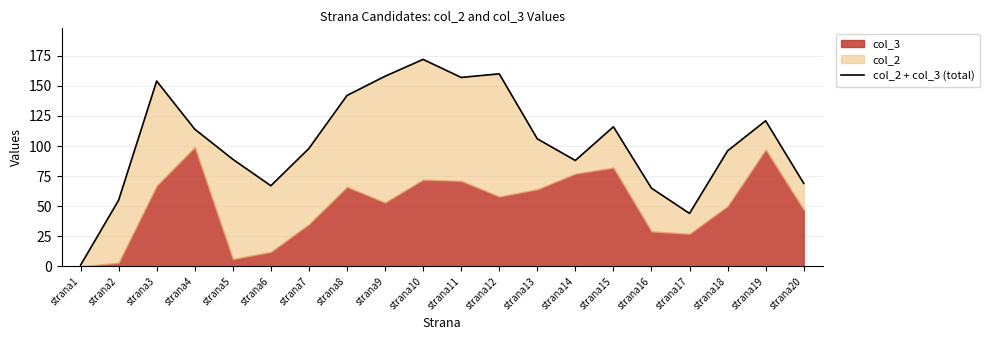

Reading right to left, what are all the values shown in this chart?

69	121	96	44	65	116	88	106	160	157	172	158	142	98	67	89	114	154	55	1